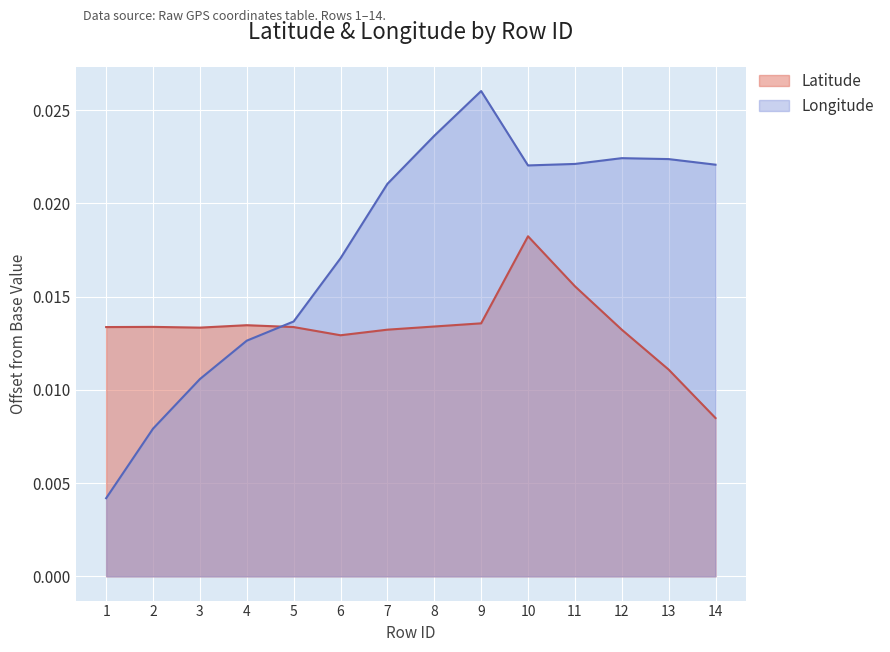

What are all the series names shown in the legend?

Latitude, Longitude